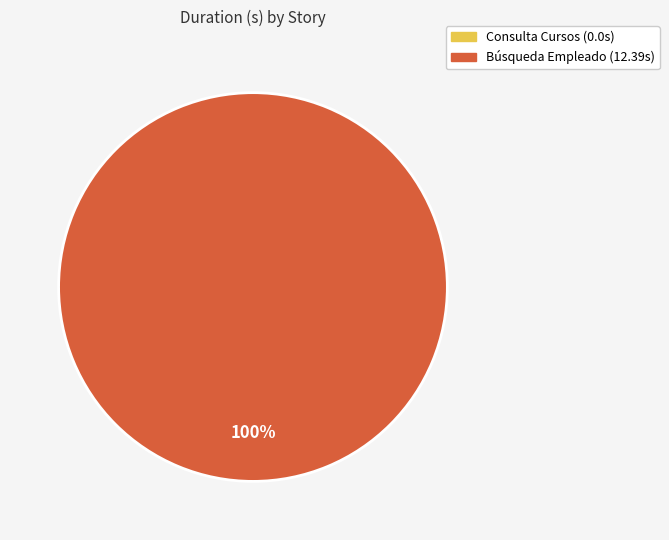

Does any single category account for the majority?

Yes